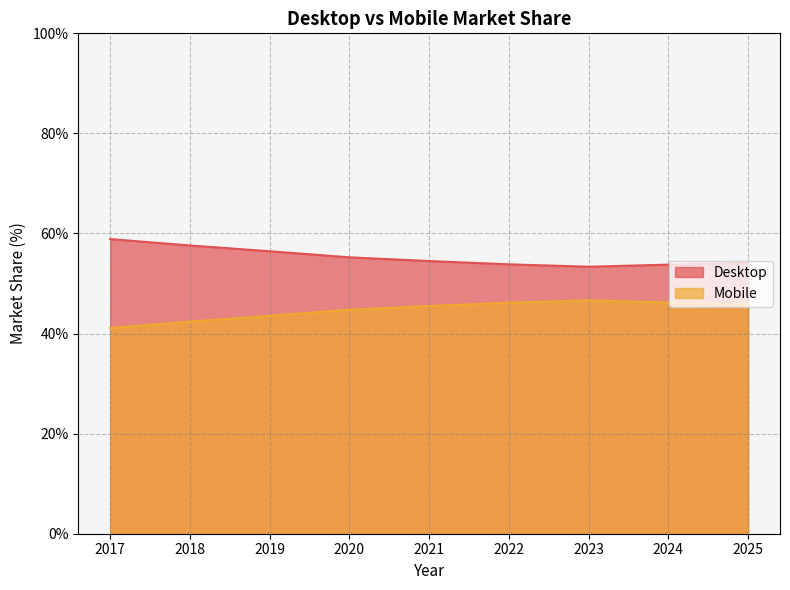

Is it true that Mobile equals 91.7 at 2021?

False